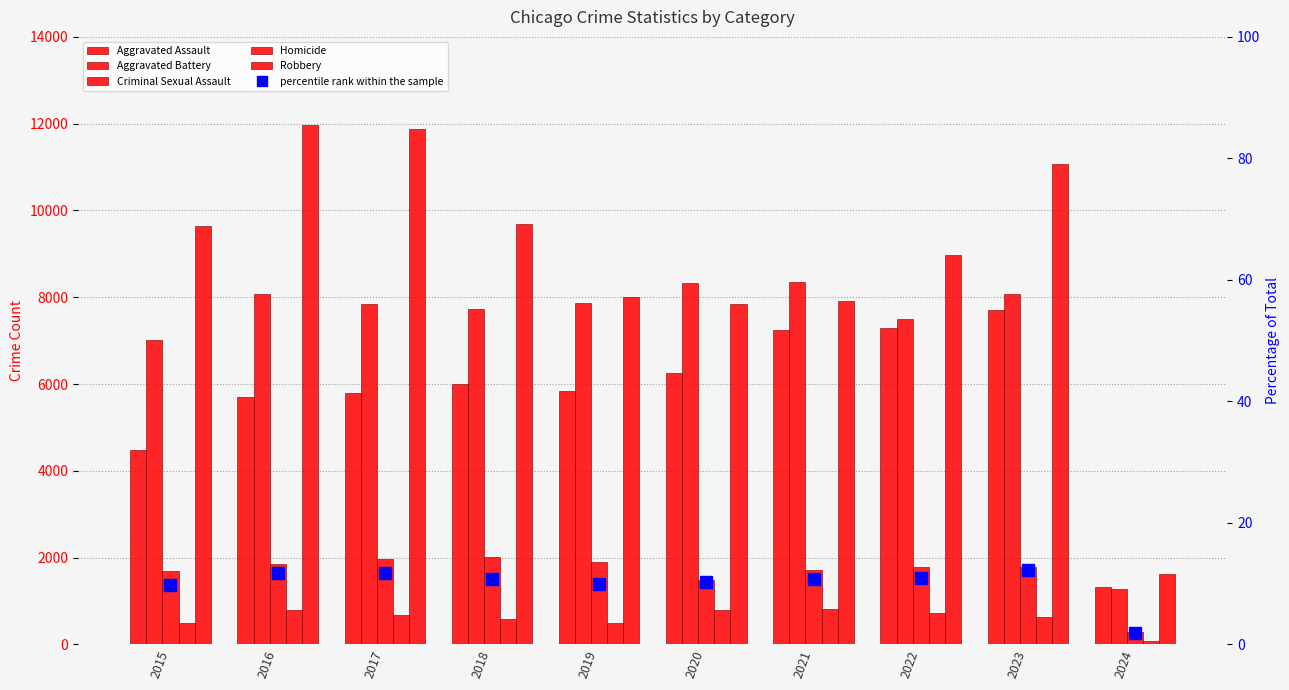

What is the value of the percentile rank within the sample bar at the 7th from the left?

10.8